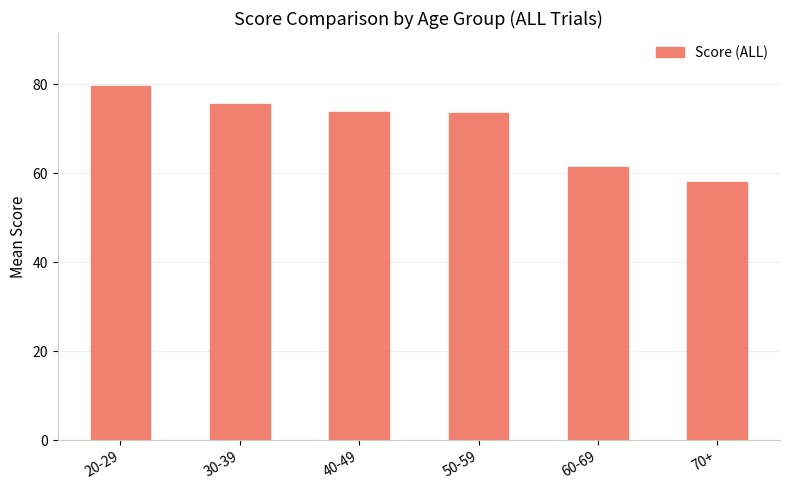

The value at 40-49 is 27.1. True or false?

False